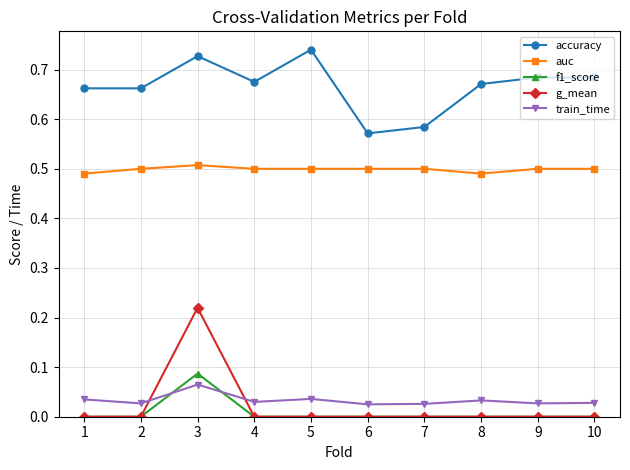

True or false: auc has more than 0 interior local peaks.

True